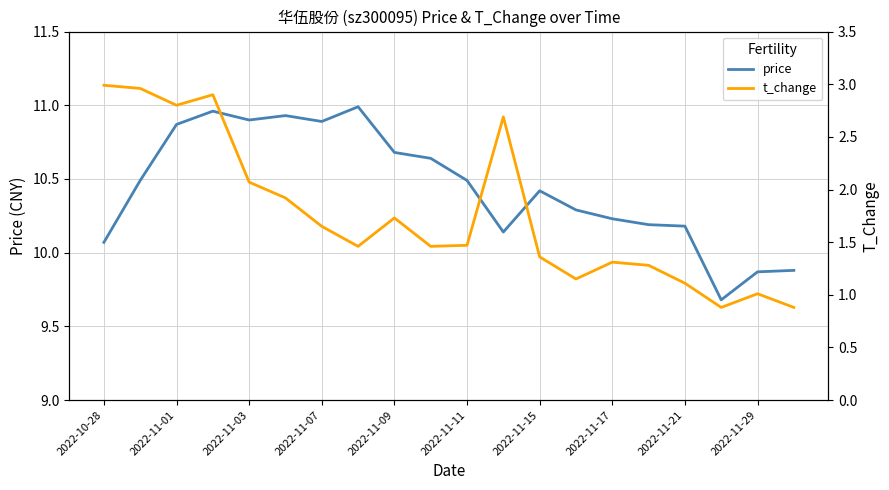

True or false: price has a value of 16.3 at 2022-11-11.

False